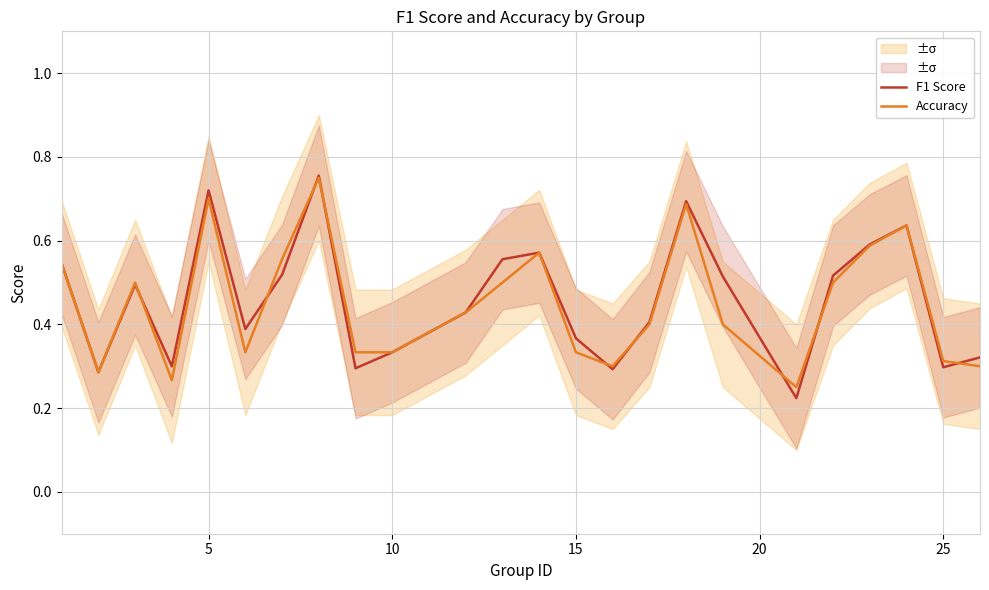

Reading left to right, extract all data points from this chart.

F1 Score: 0.5	0.3	0.5	0.3	0.7	0.4	0.5	0.8	0.3	0.3	0.4	0.6	0.6	0.4	0.3	0.4	0.7	0.5	0.2	0.5	0.6	0.6	0.3	0.3
Accuracy: 0.5	0.3	0.5	0.3	0.7	0.3	0.6	0.8	0.3	0.3	0.4	0.5	0.6	0.3	0.3	0.4	0.7	0.4	0.2	0.5	0.6	0.6	0.3	0.3